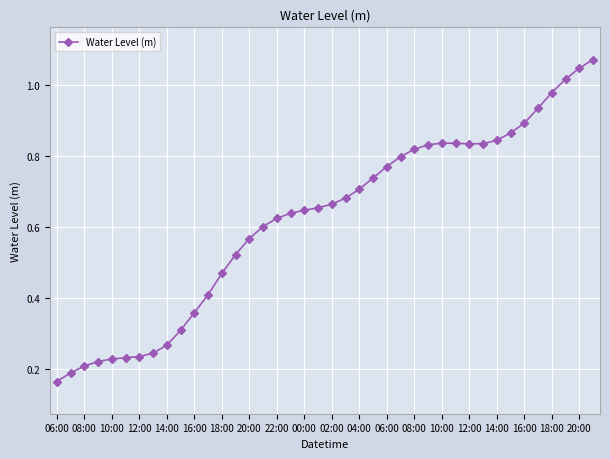

Does the chart have visible grid lines?

Yes